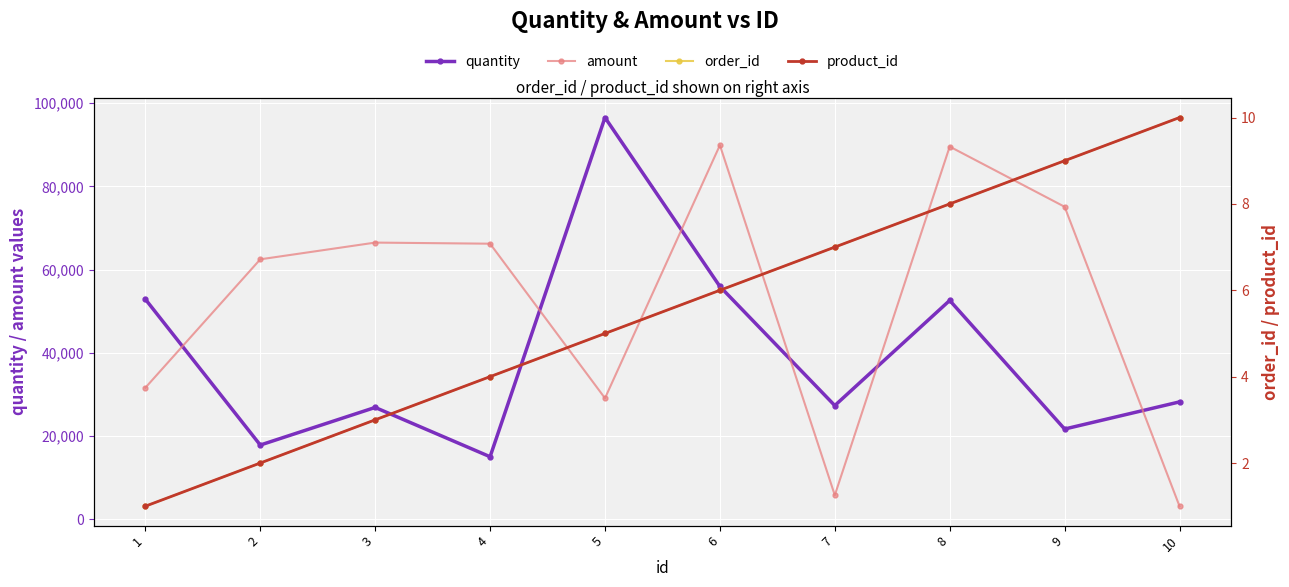

At which label is amount closest to 46502?

1